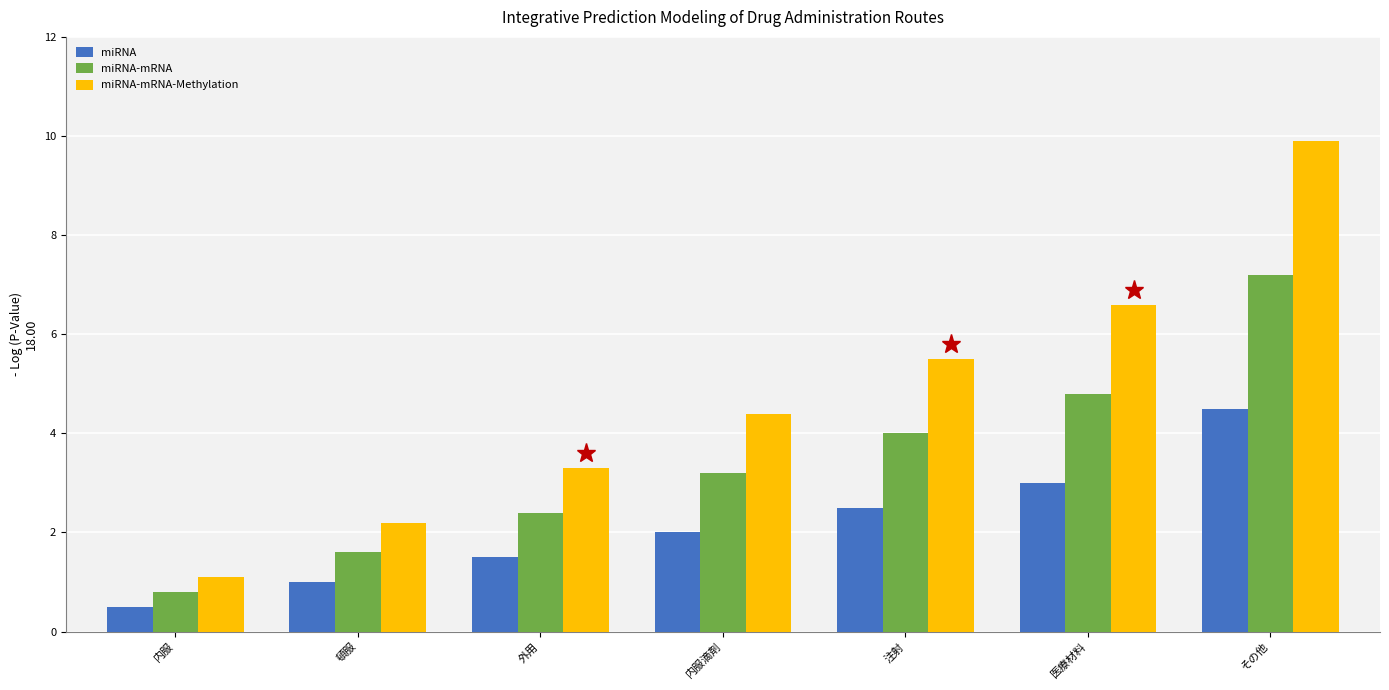

Which label corresponds to the smallest value in the chart?

内服